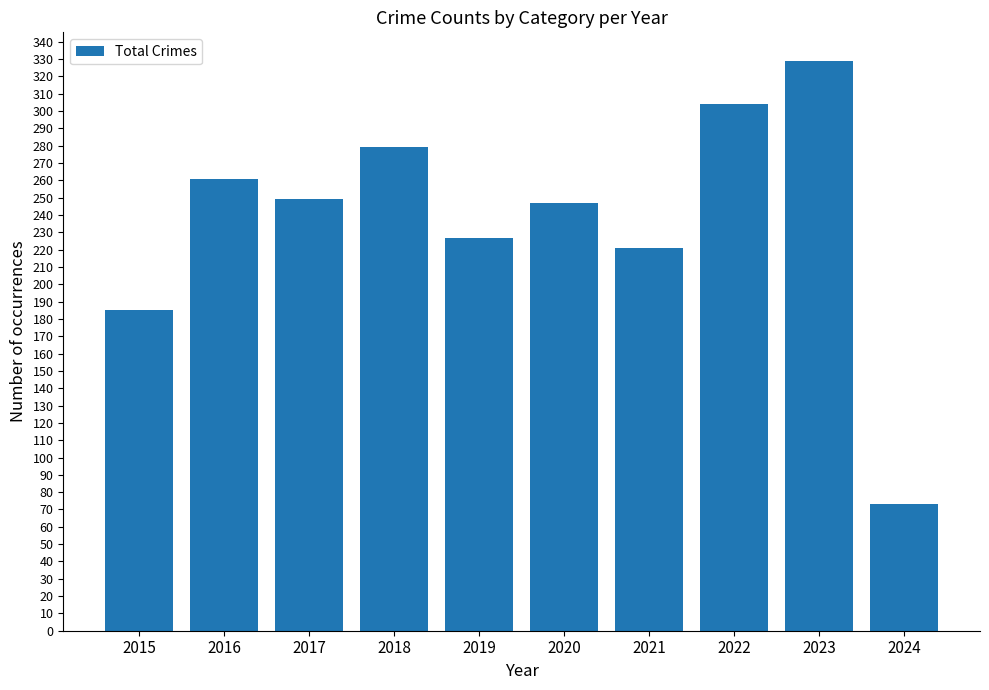

What is the change in value from 2018 to 2022?

+25